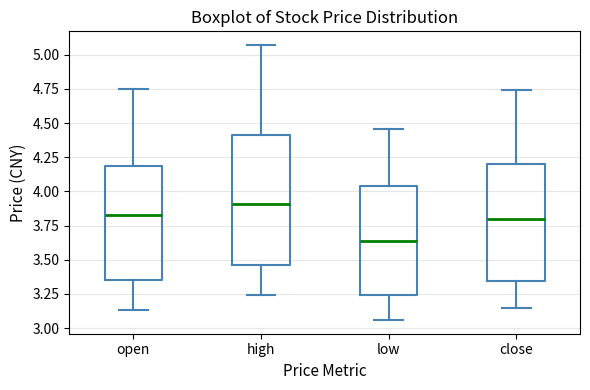

Which box is the tallest, from its lower edge to its upper edge?

high